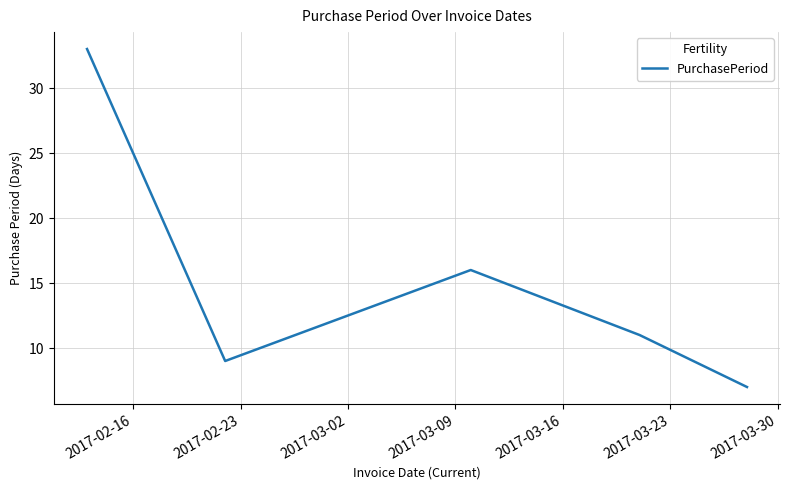

What is the smallest value displayed?

7